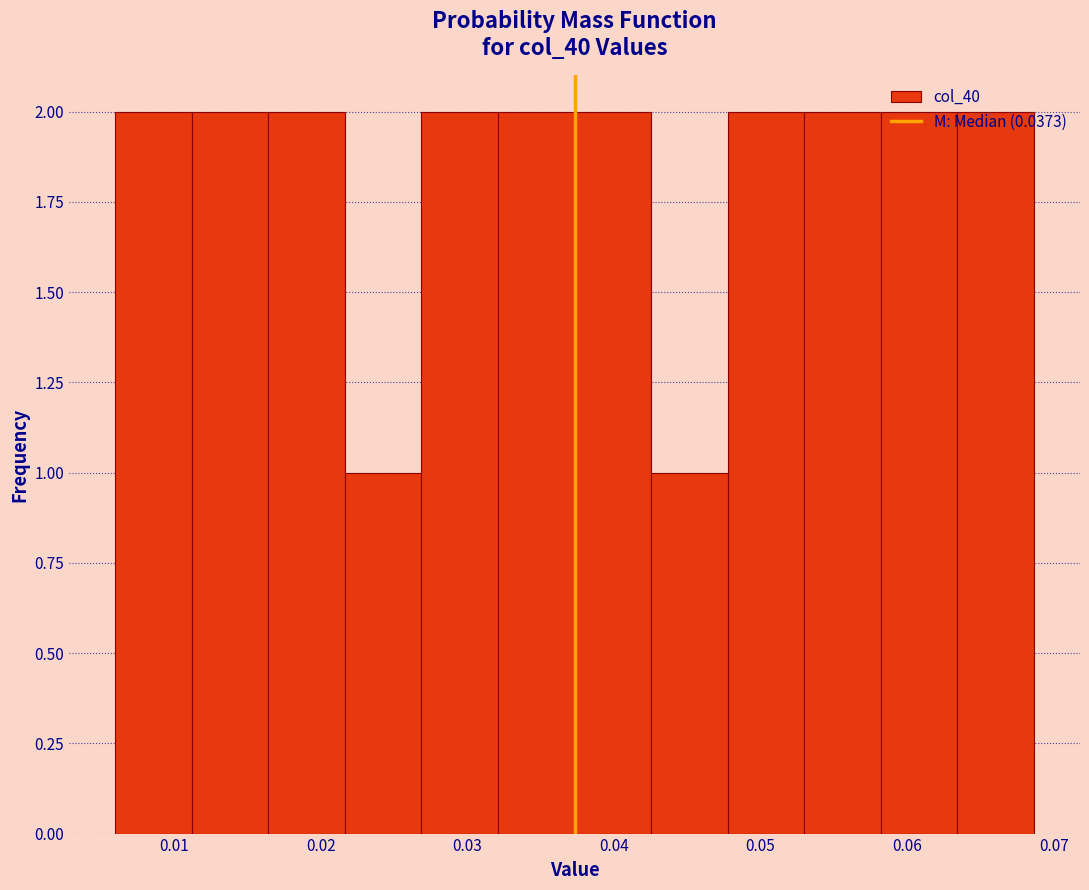

Reading left to right, transcribe this chart: for each bar, give the range it covers on the x-axis and its height. Neither the bar edges nor the heights are printed on the chart, so give them approximately, as read against the axes.

0.006 to 0.011: 2
0.011 to 0.016: 2
0.016 to 0.022: 2
0.022 to 0.027: 1
0.027 to 0.032: 2
0.032 to 0.037: 2
0.037 to 0.043: 2
0.043 to 0.048: 1
0.048 to 0.053: 2
0.053 to 0.058: 2
0.058 to 0.063: 2
0.063 to 0.069: 2